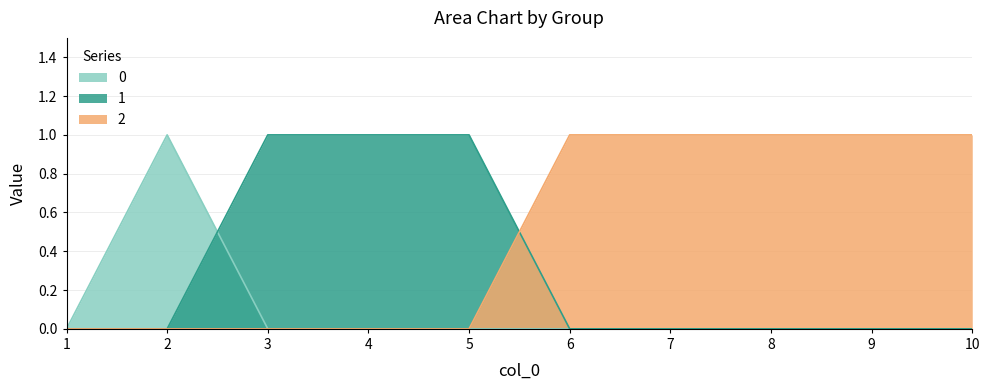

True or false: 0 and 2 intersect in this chart.

False